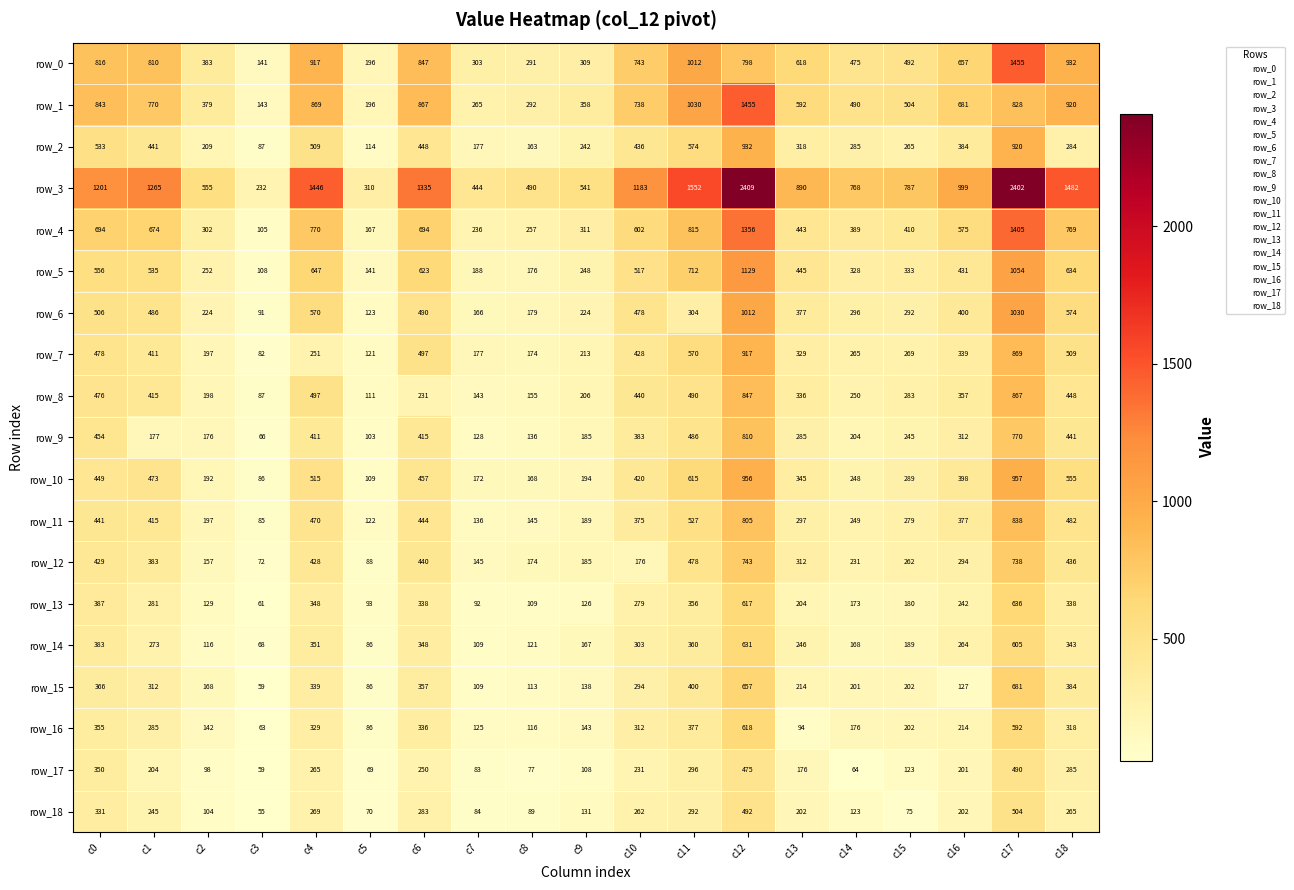

Which category has the lowest value across all series?

c3